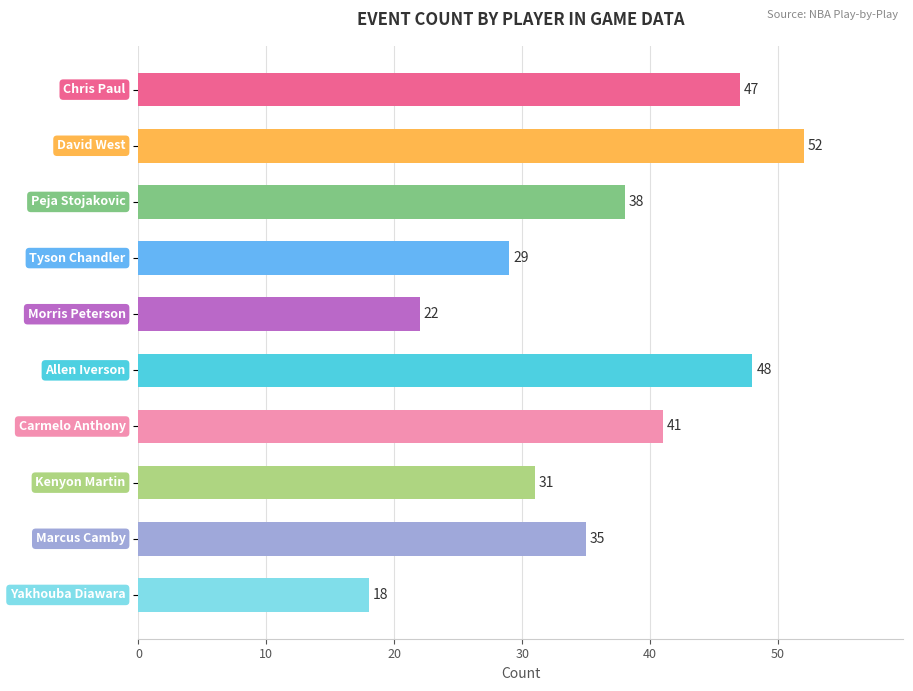

What is the greatest value displayed?

52